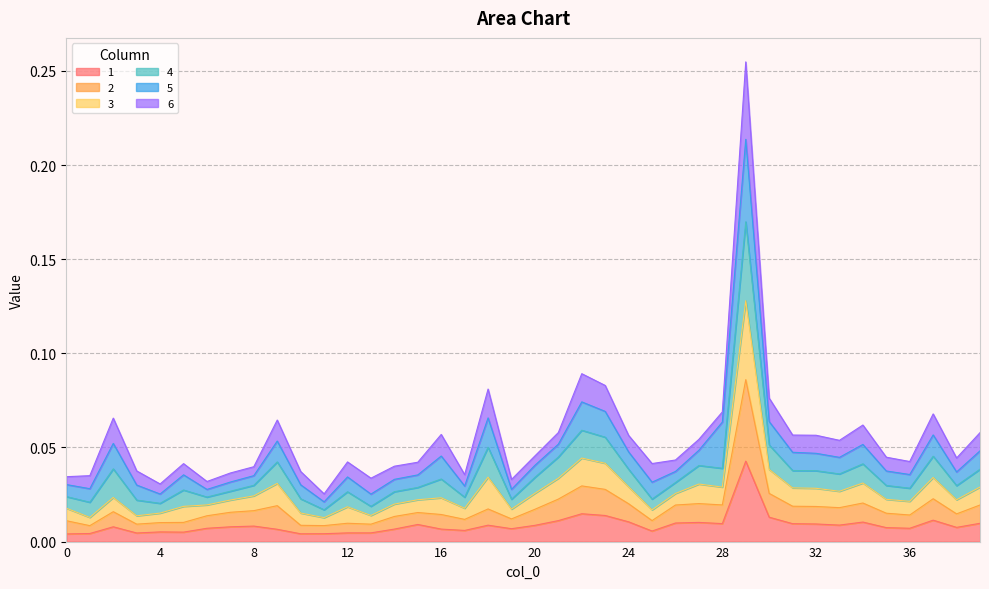

True or false: 3 and 4 intersect in this chart.

False